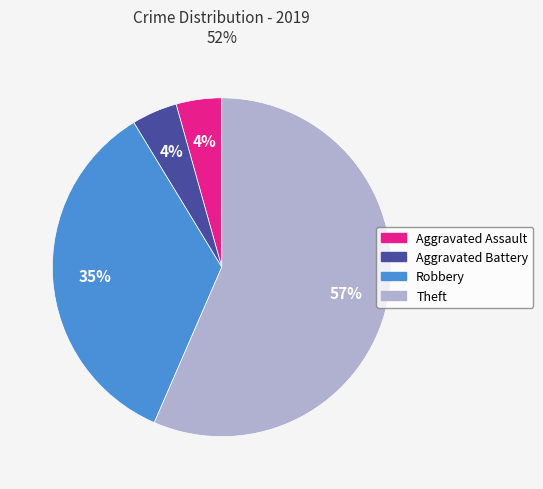

To the nearest percent, what portion does Aggravated Battery represent?

4%